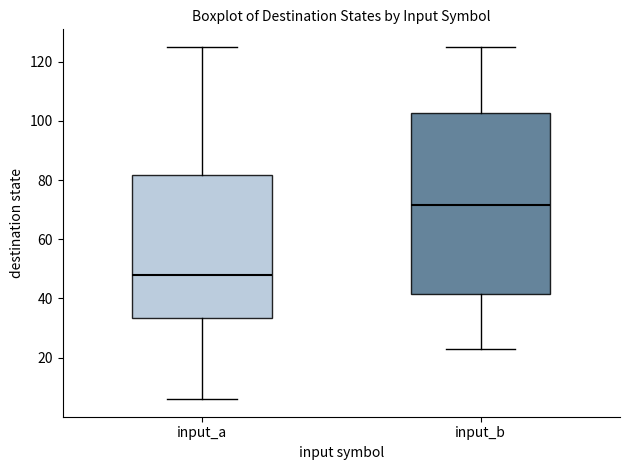

Reading left to right, read every box against the y-axis: the position of its median line, the range the box covers, and the ends of its whiskers. The values are not printed on the chart, so give them approximately, as read against the axis.

input_a: median 48, box 34 to 82, whiskers 6 to 126
input_b: median 72, box 42 to 102, whiskers 24 to 126